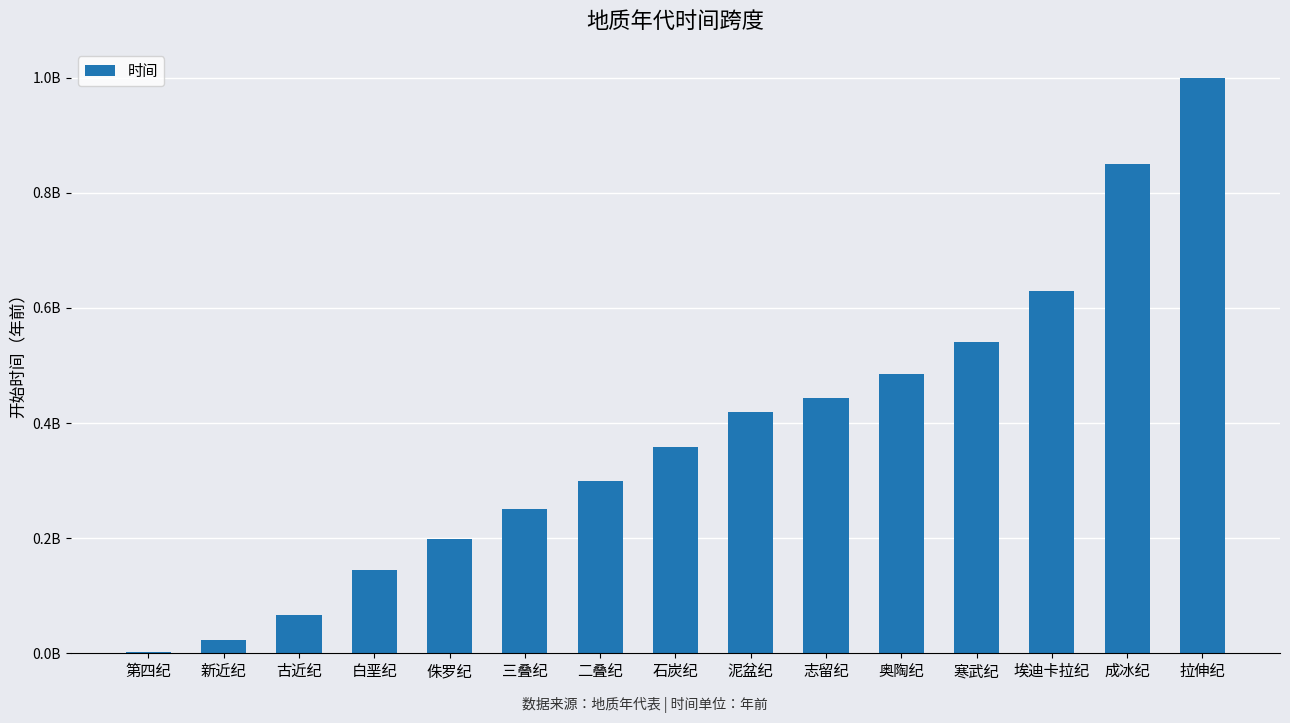

Which category has the highest value across all series?

拉伸纪